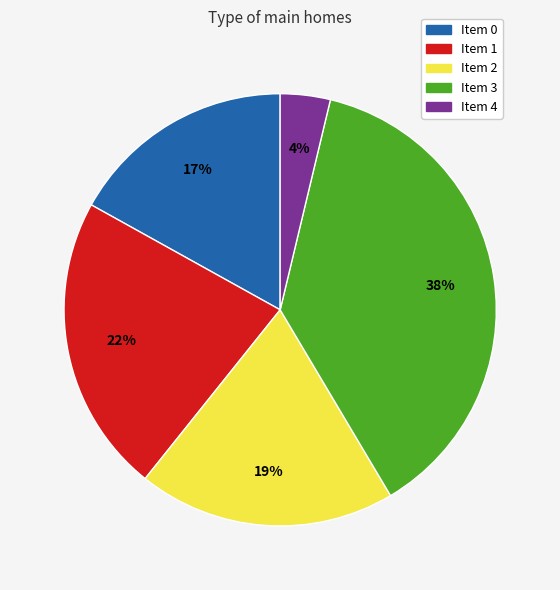

To the nearest percent, what is the average slice percentage?

20%